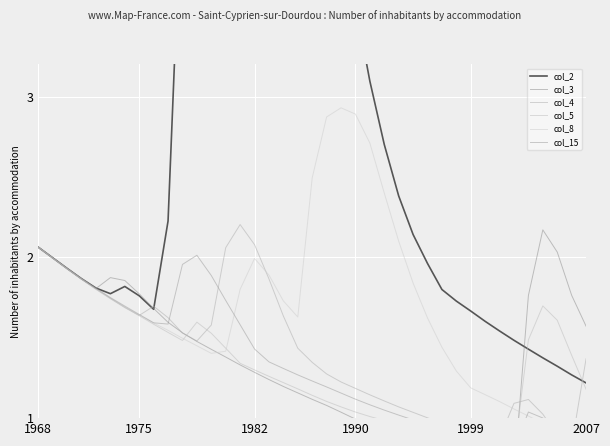

How many data points does each series have?

39